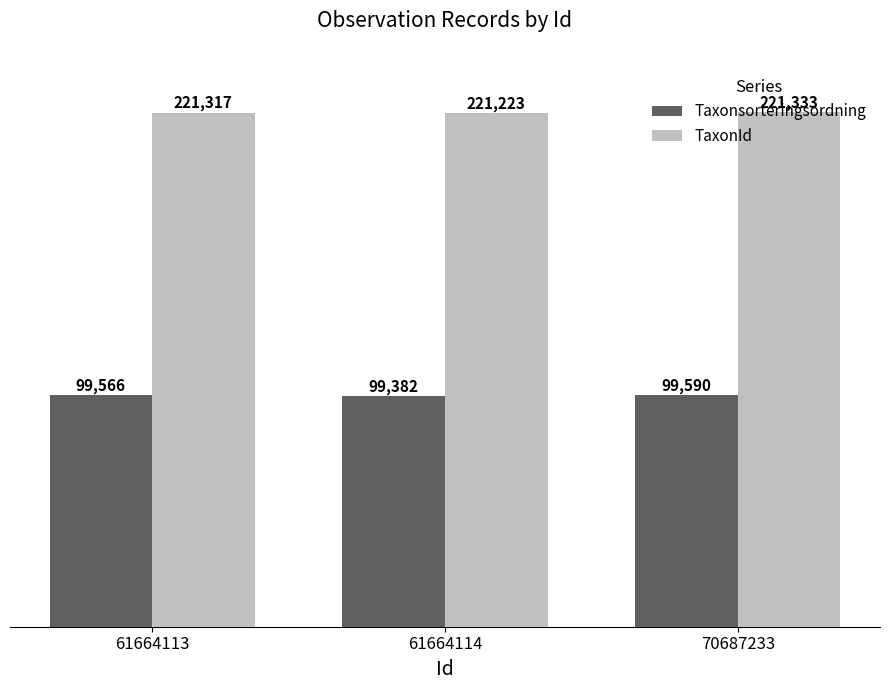

Rank the series by their maximum value, from highest to lowest.

TaxonId, Taxonsorteringsordning